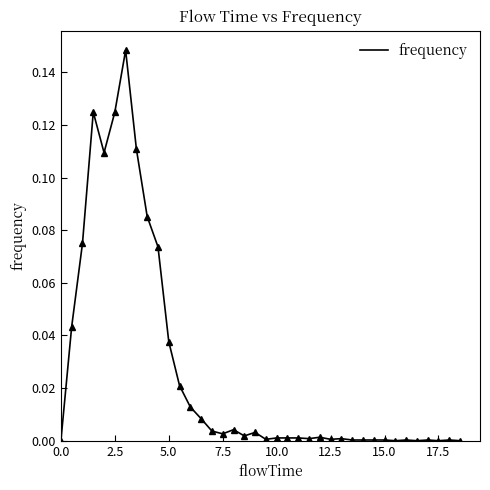

How many lines are shown in the chart?

1